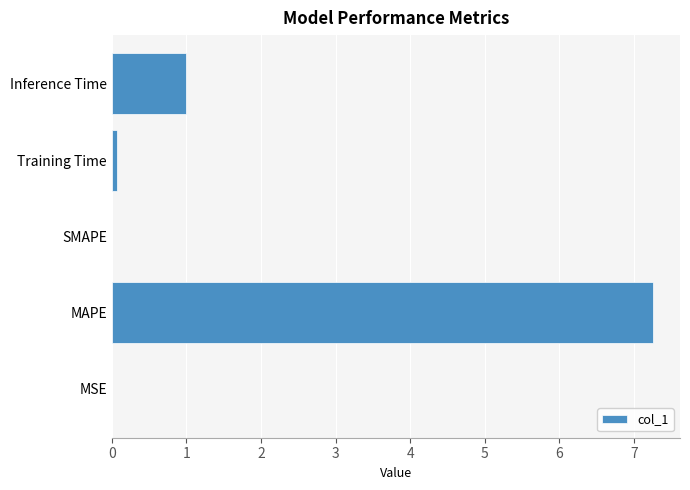

Where is the data nearest to the value 3?

Inference Time